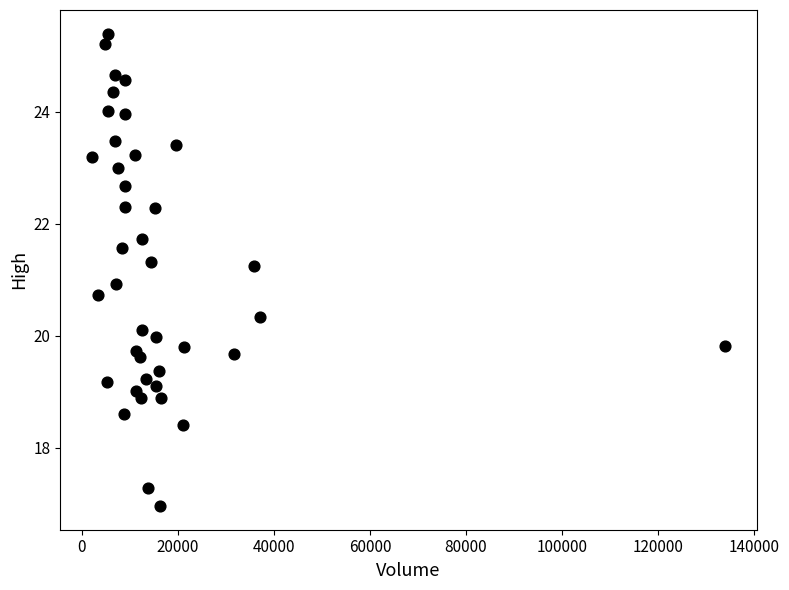

What is the range of Y values (max minus min)?

8.4